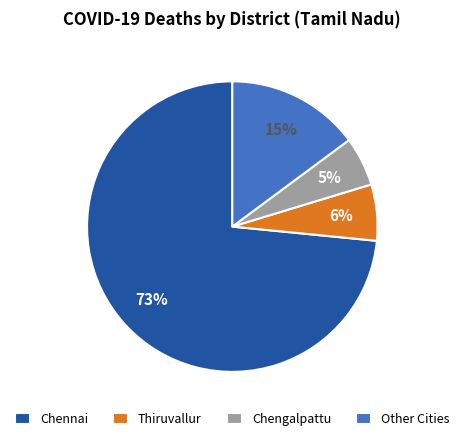

To the nearest percent, what is the combined percentage of Other Cities and Thiruvallur?

21%